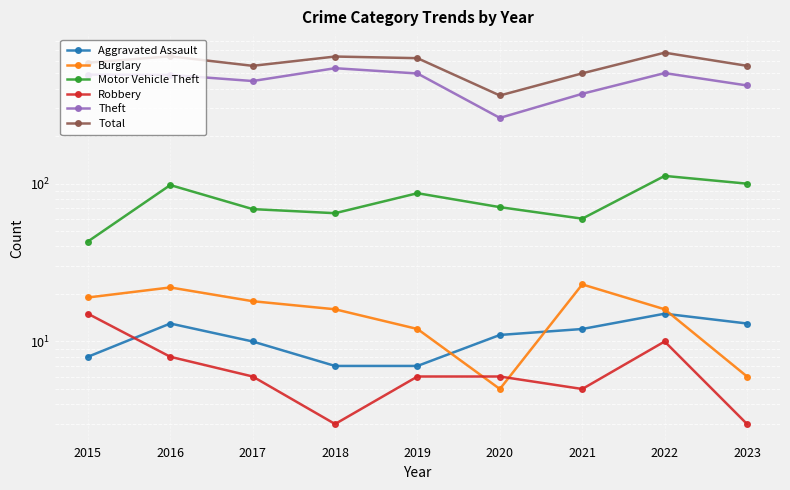

At which category does the chart reach its minimum across all series?

2018